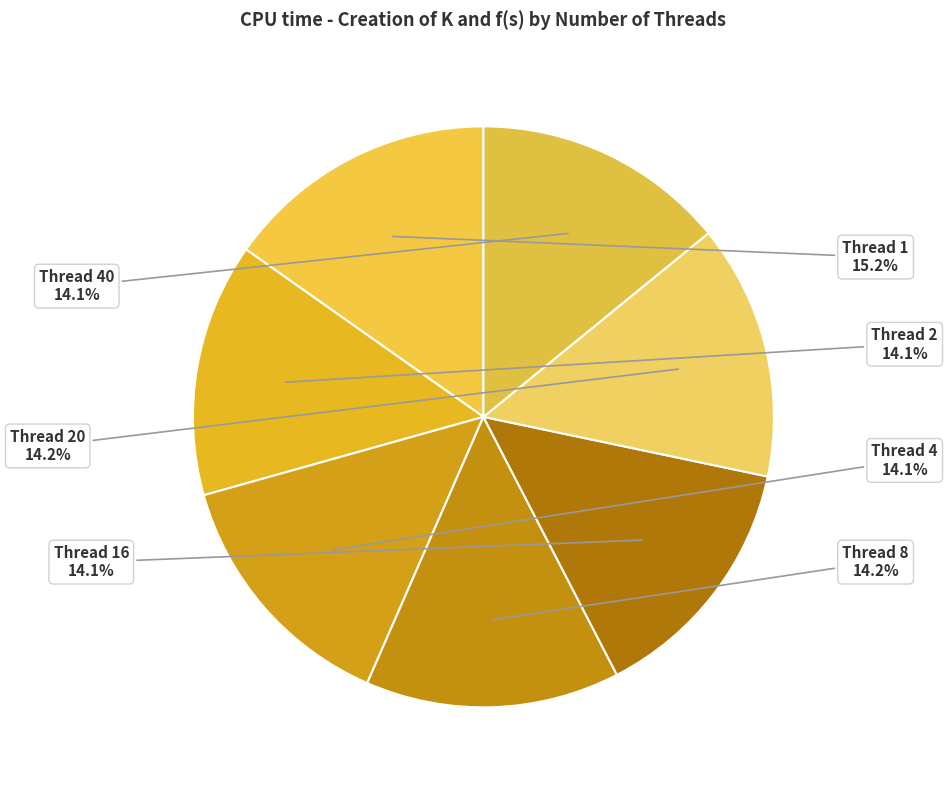

Which slice is the largest?

Thread 1